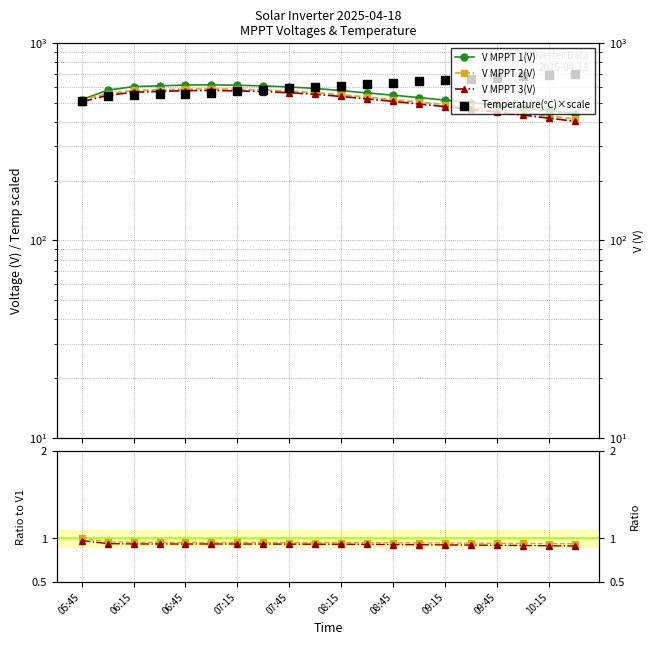

Which series has the widest spread of Y values?

Temperature(℃)×scale